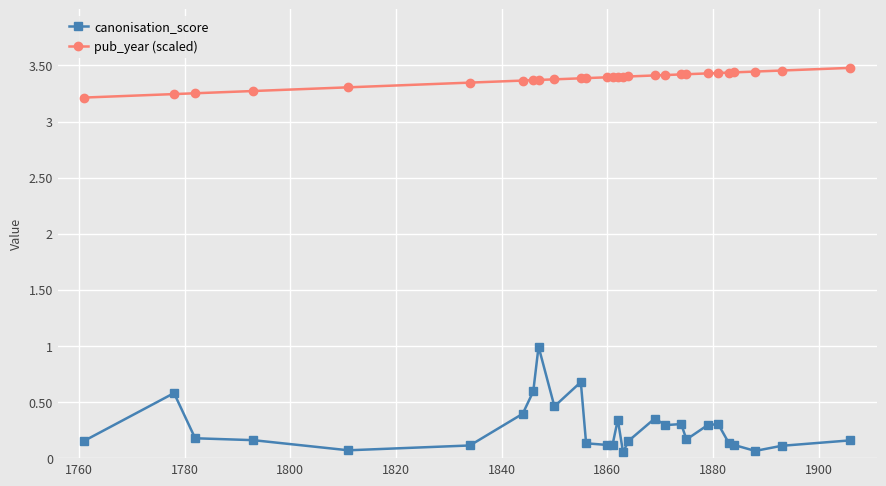

Which series has the largest total across all categories?

pub_year (scaled)